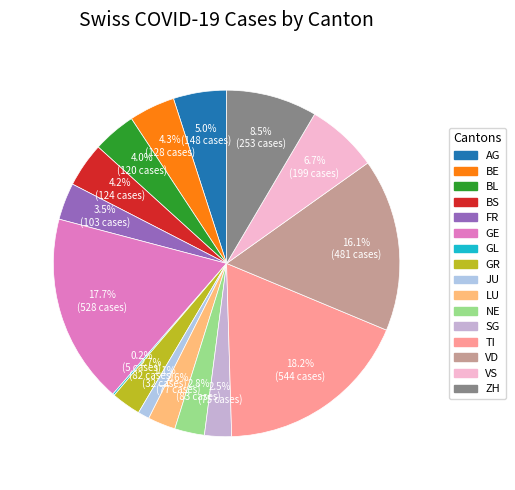

True or false: JU accounts for 1% of the total.

True